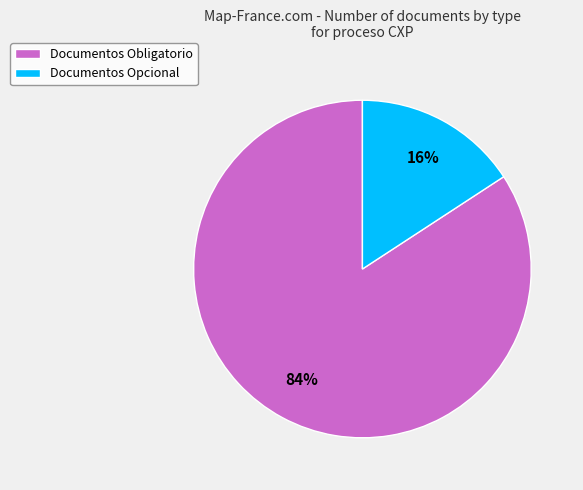

Count the number of slices in the pie.

2